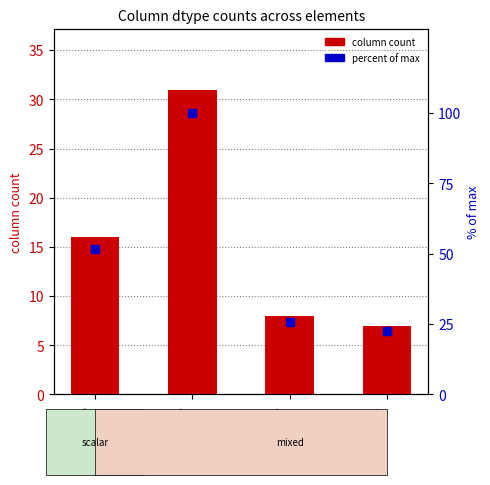

The value of column count at object is 16.0. True or false?

True